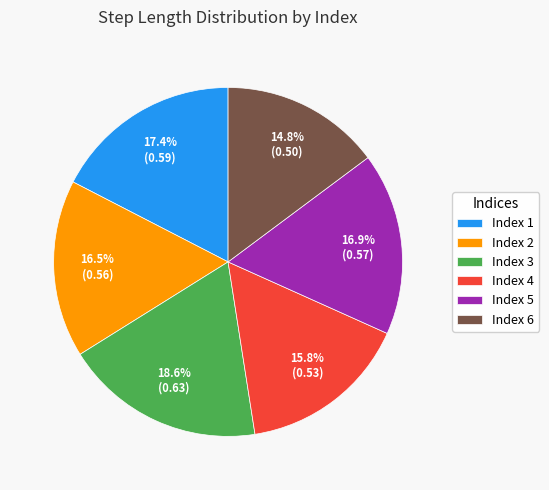

Is Index 1 the majority of the pie?

No